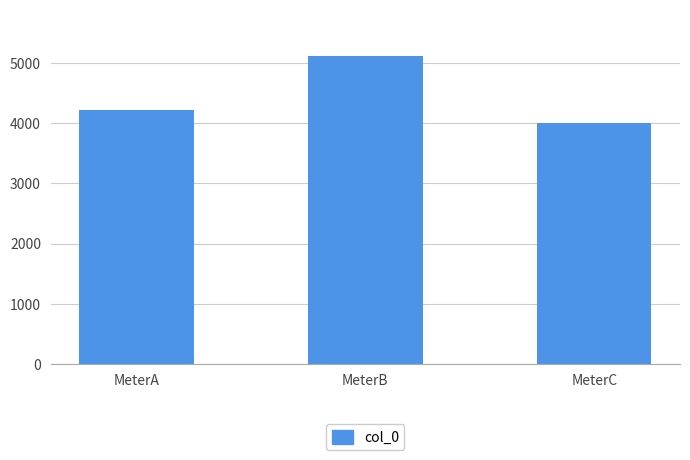

Which label corresponds to the largest value in the chart?

MeterB